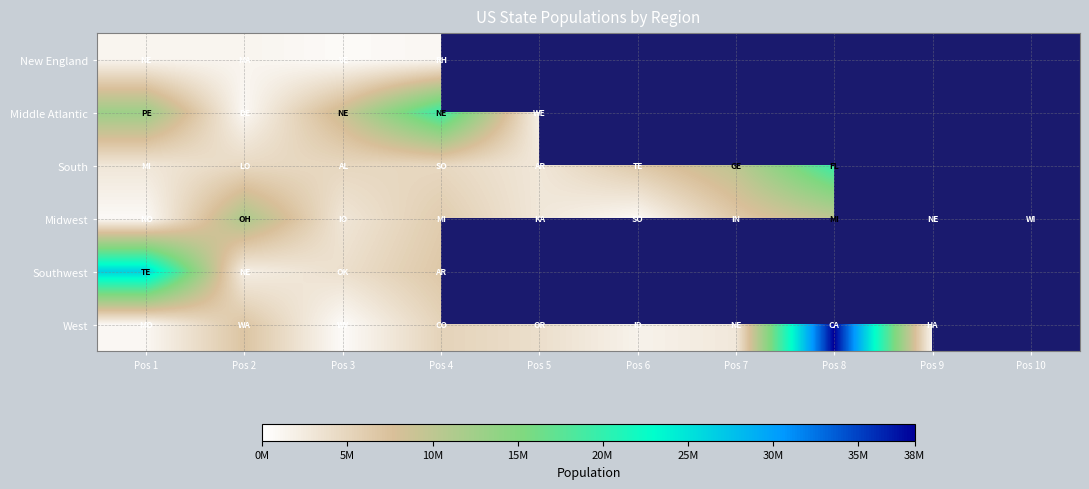

What is the total value across all series at Pos 2?

27507022.0